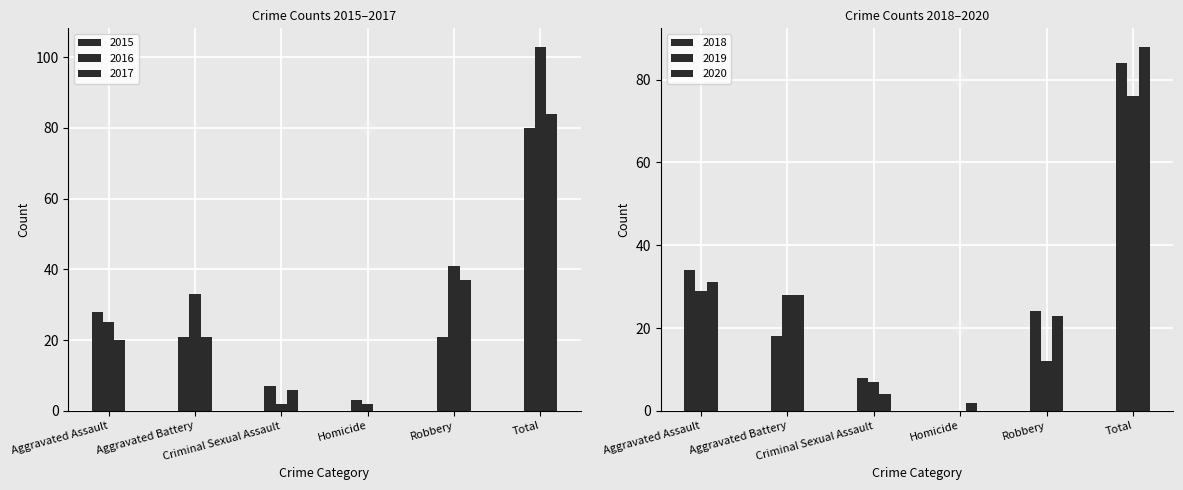

Reading left to right, transcribe all the data shown in this chart.

2015: 28	21	7	3	21	80
2016: 25	33	2	2	41	103
2017: 20	21	6	0	37	84
2018: 34	18	8	0	24	84
2019: 29	28	7	0	12	76
2020: 31	28	4	2	23	88